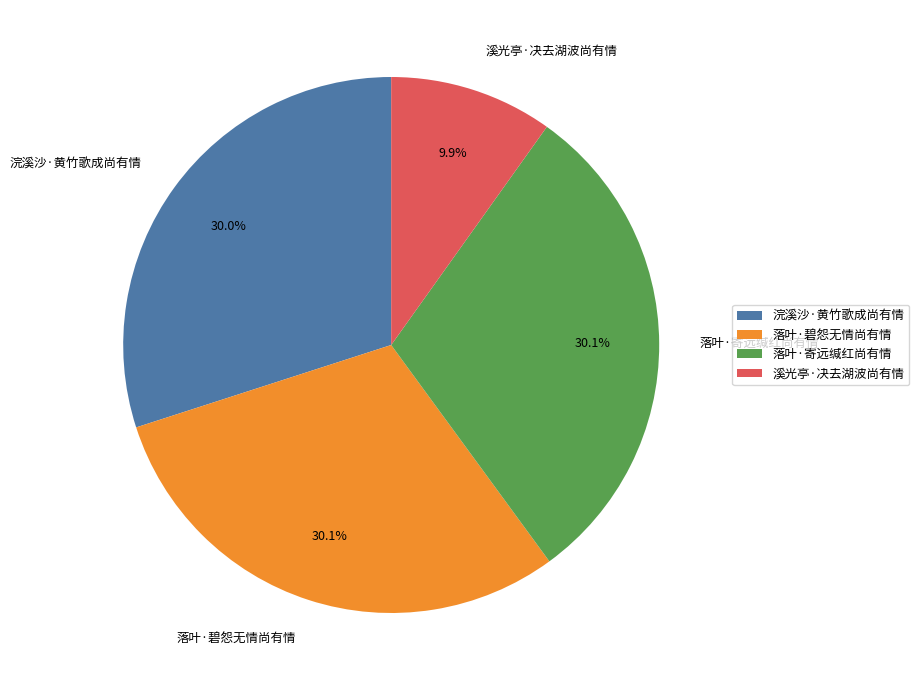

Do 浣溪沙·黄竹歌成尚有情 and 落叶·碧怨无情尚有情 together represent more than half of the pie?

Yes